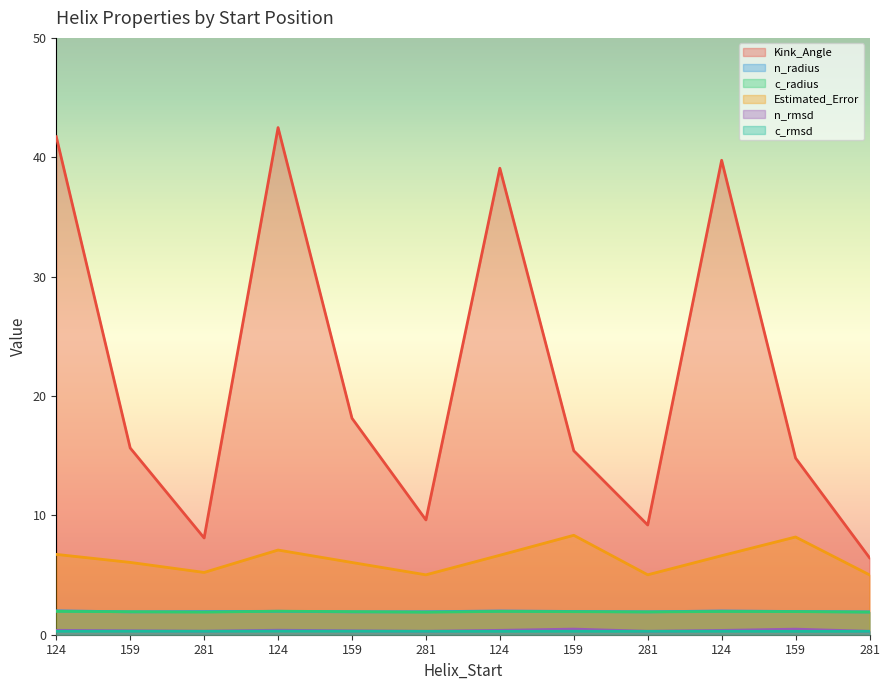

What is the difference between the maximum and second lowest values in the n_radius series?

0.1